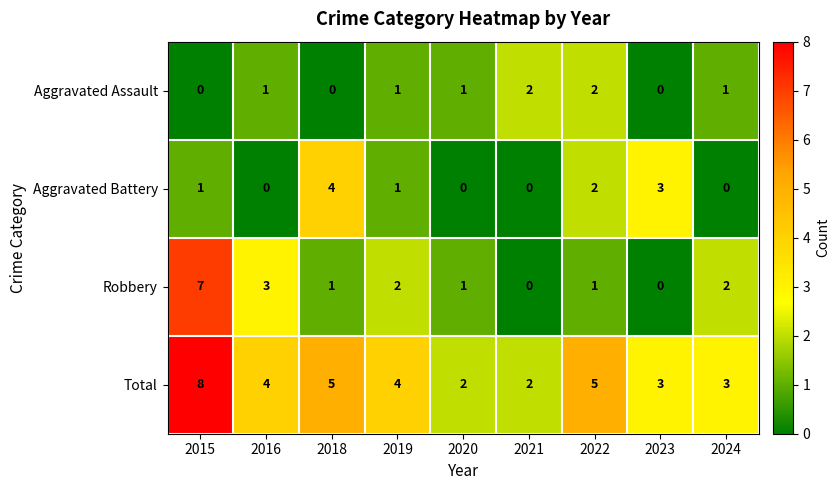

Rank the series at 2016 from lowest to highest value.

Aggravated Battery, Aggravated Assault, Robbery, Total